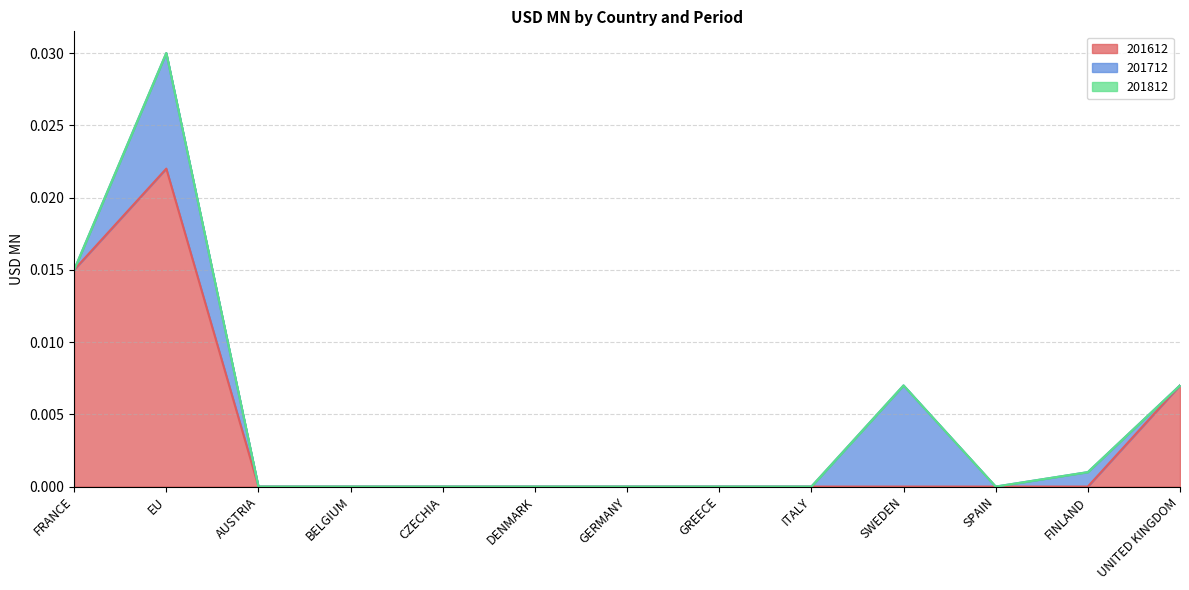

What is the label of the 11th point from the left?

SPAIN